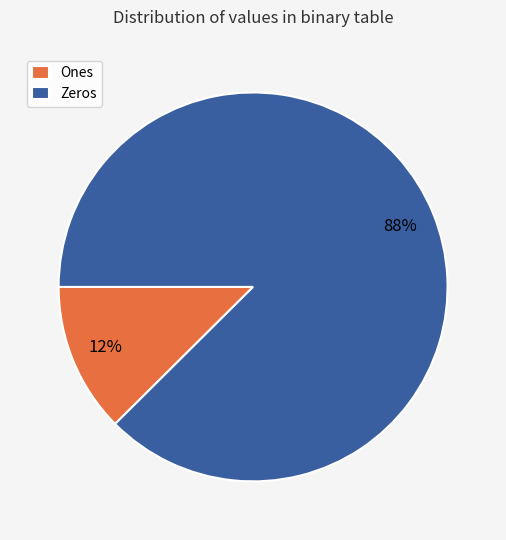

Do Ones and Zeros together represent more than half of the pie?

Yes